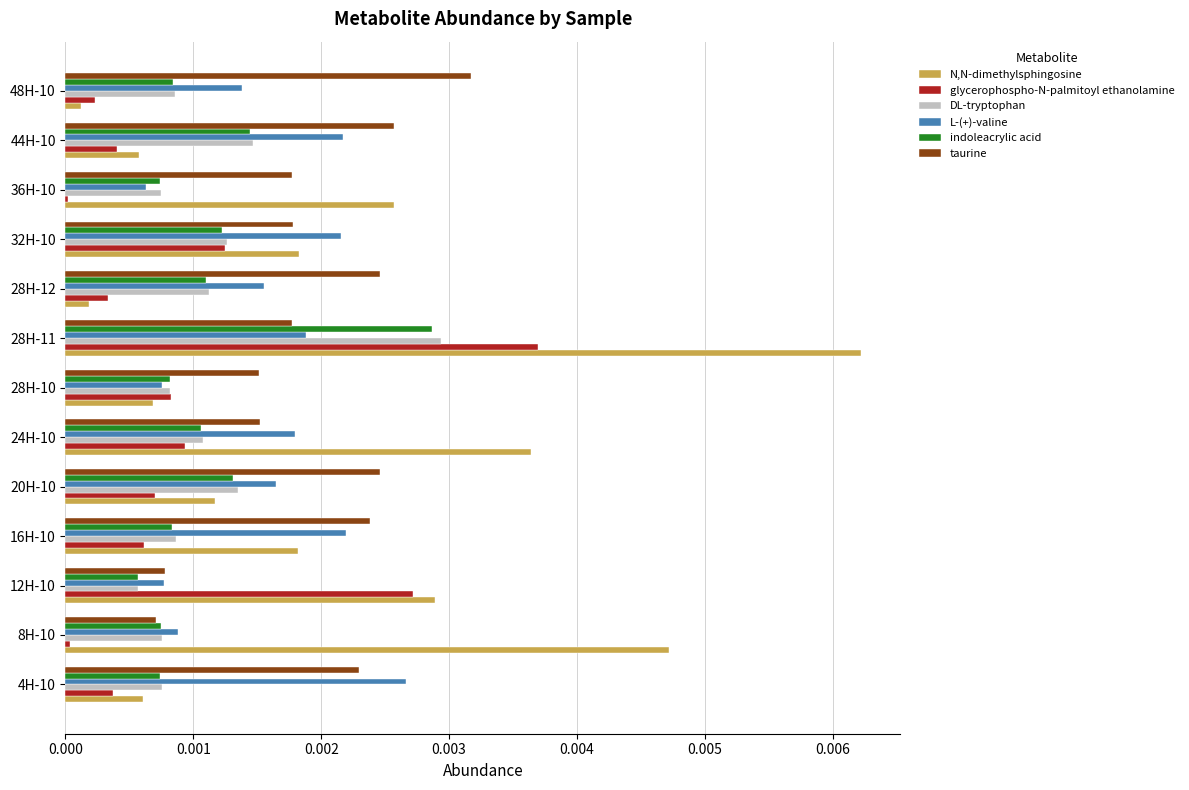

Is the value of N,N-dimethylsphingosine at 24H-10 greater than the value of L-(+)-valine at 28H-12?

Yes